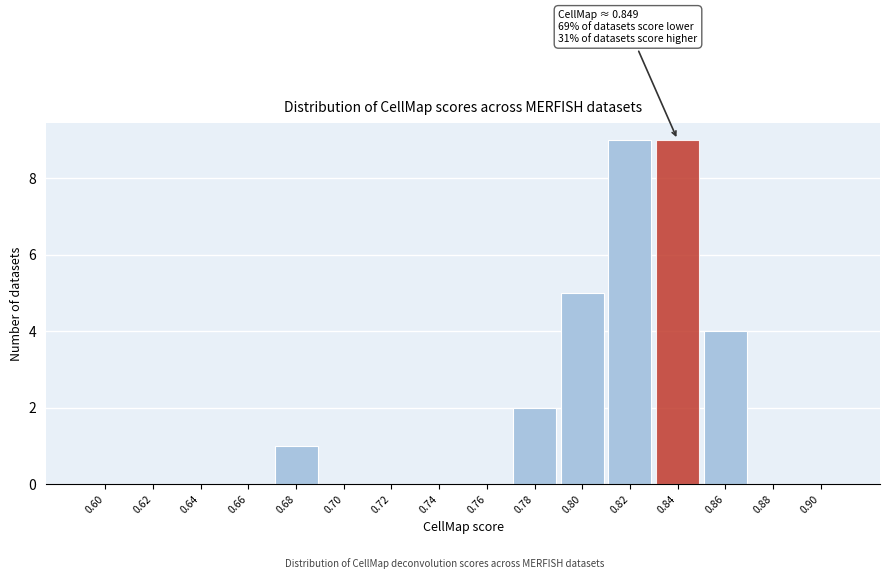

Reading left to right, what are all the values shown in this chart?

0.60=0	0.62=0	0.64=0	0.66=0	0.68=1	0.70=0	0.72=0	0.74=0	0.76=0	0.78=2	0.80=5	0.82=9	0.84=9	0.86=4	0.88=0	0.90=0